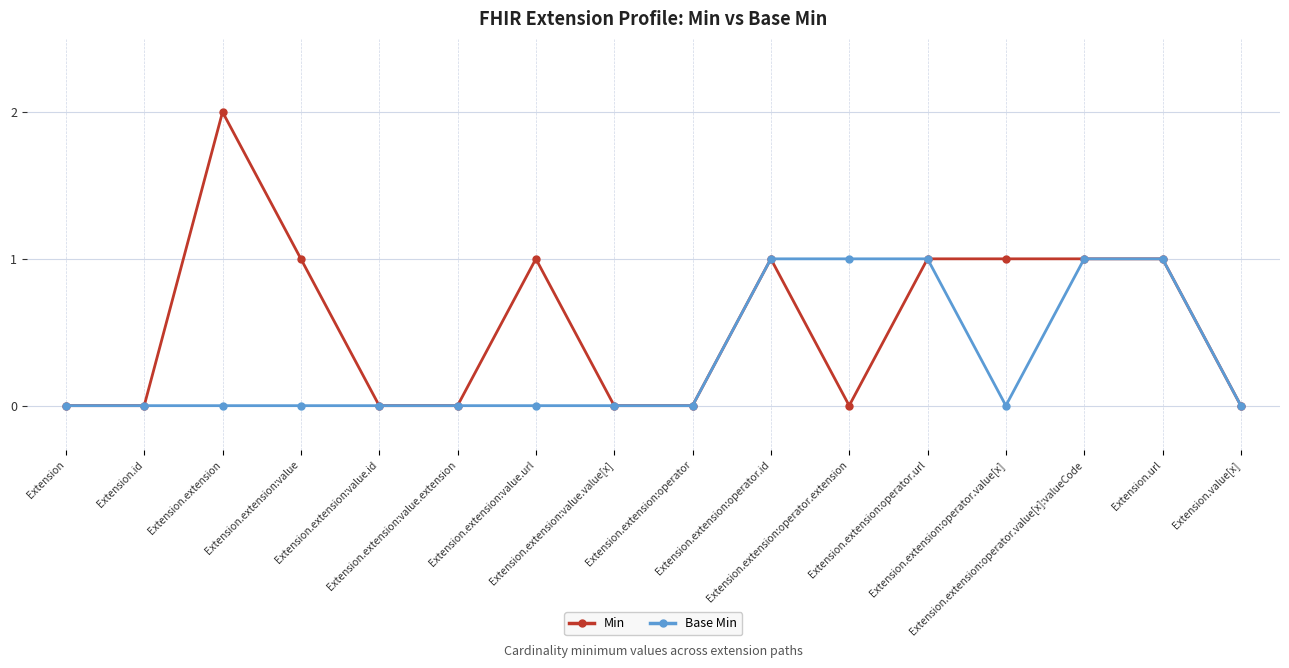

List the series in order of their peak value, highest first.

Min, Base Min